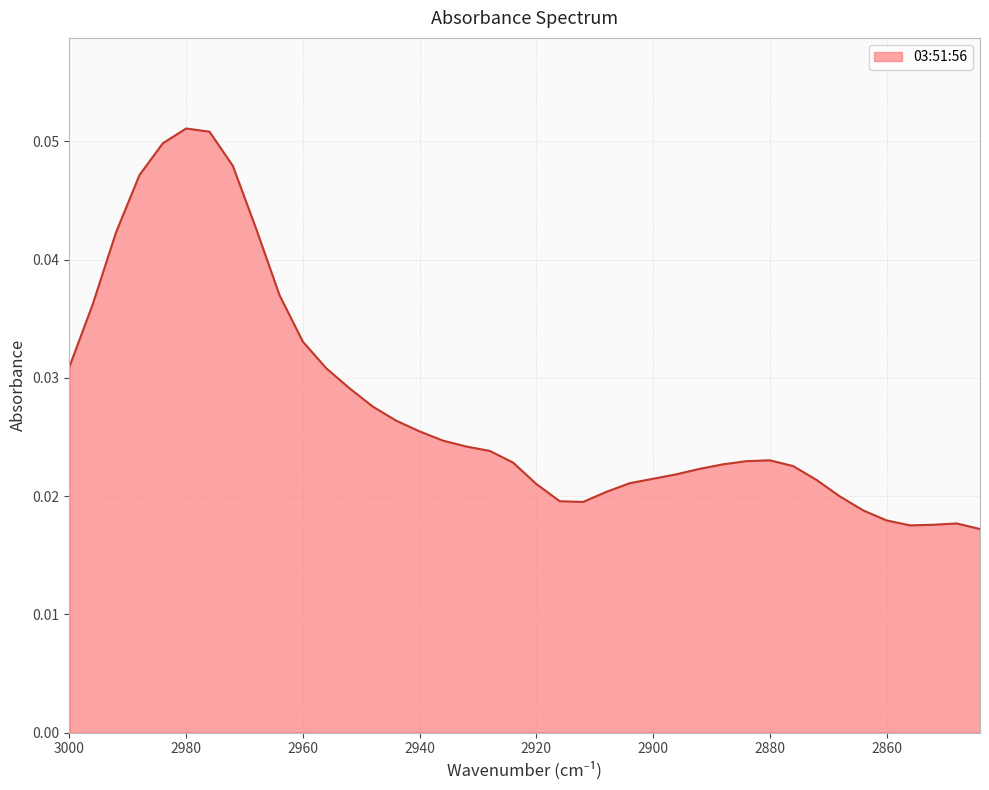

What is the sum of all values?

1.1